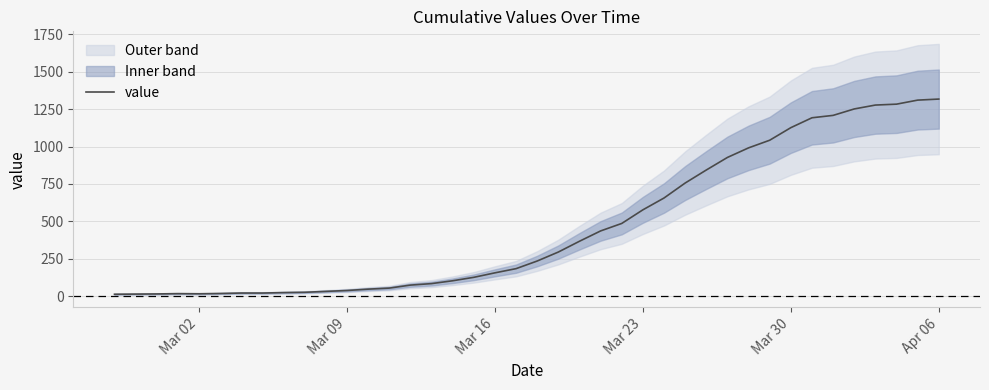

How many data points are above 235?

19